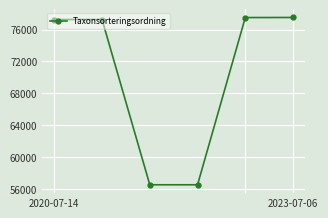

What is the difference between the second highest and second lowest values?

20966